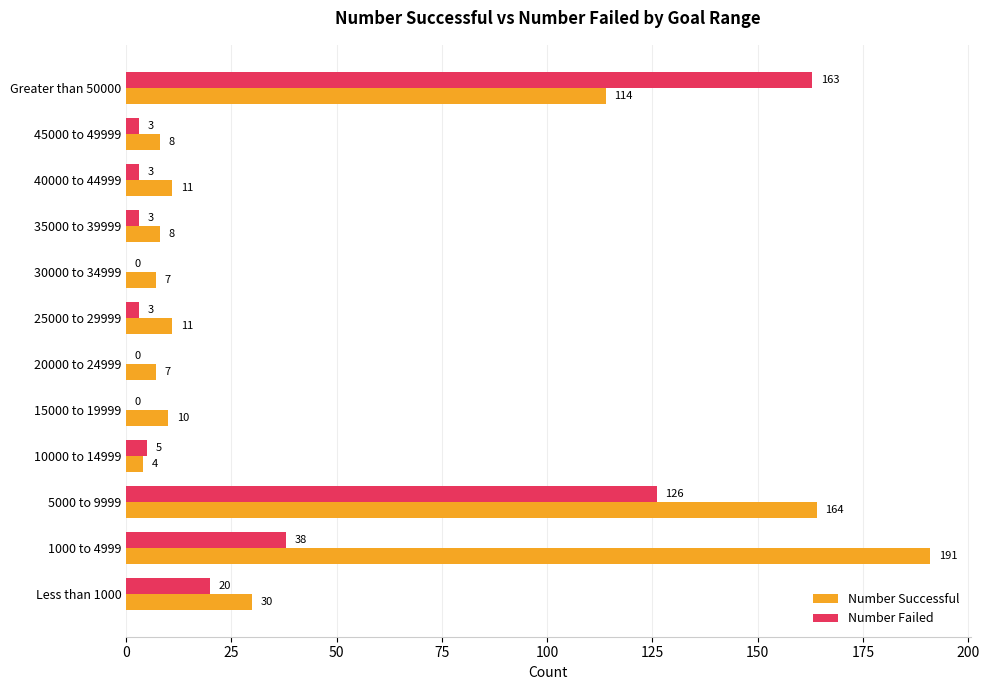

At which label does Number Successful reach its peak?

1000 to 4999